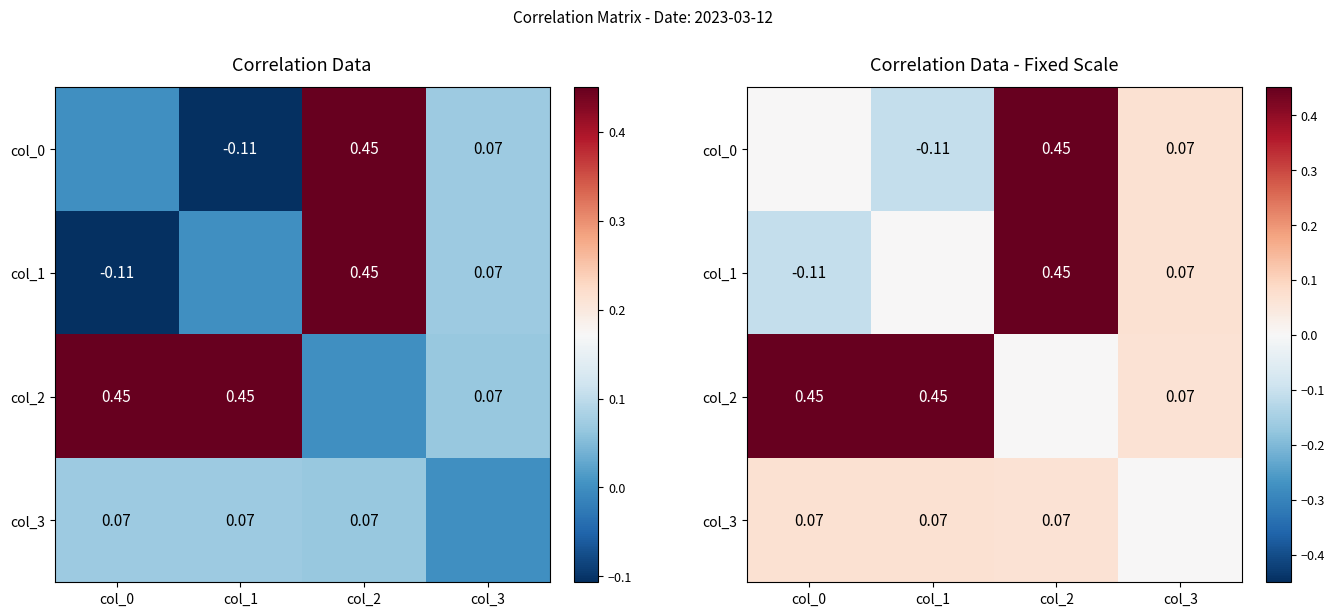

Is it true that col_2 equals 0.5 at col_0?

True